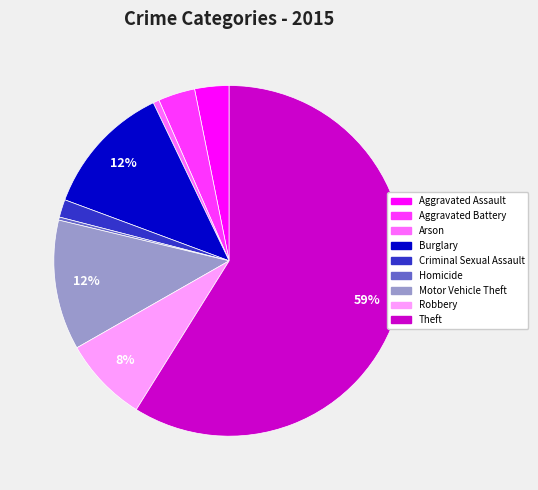

How many segments does this pie chart have?

9